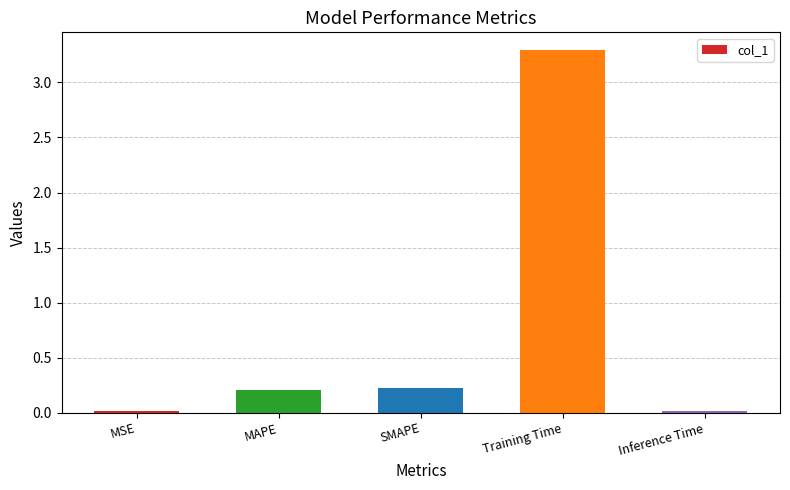

What position from the left is Training Time?

4